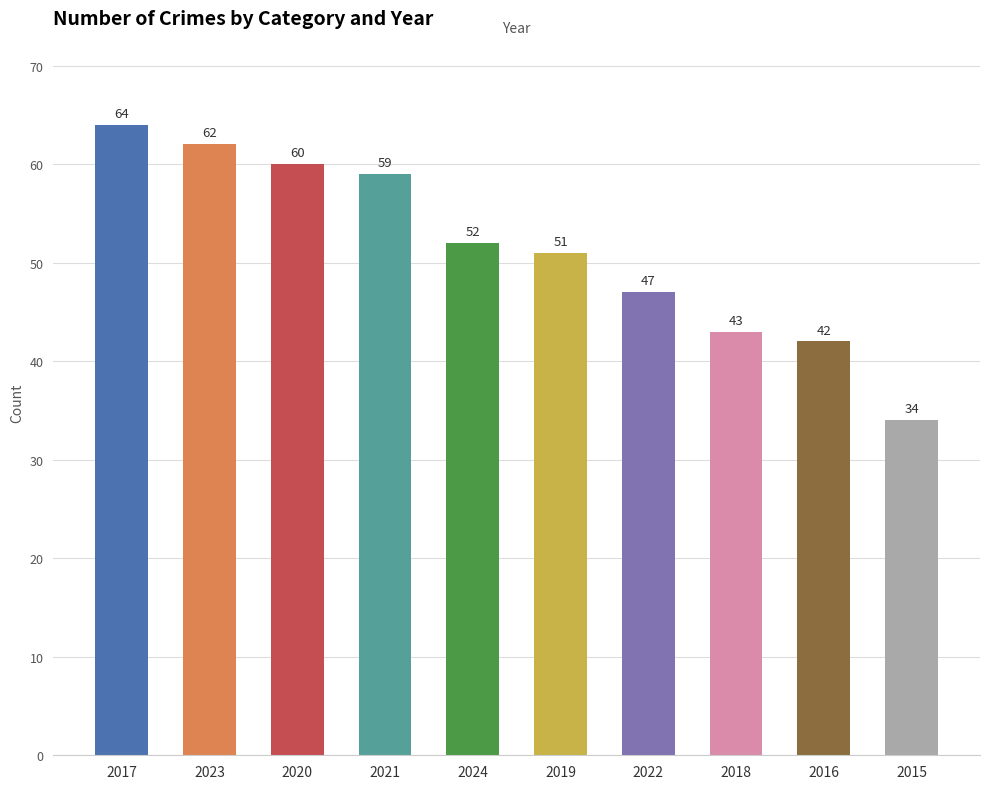

What is the ratio of the value at 2017 to the value at 2018?

1.5